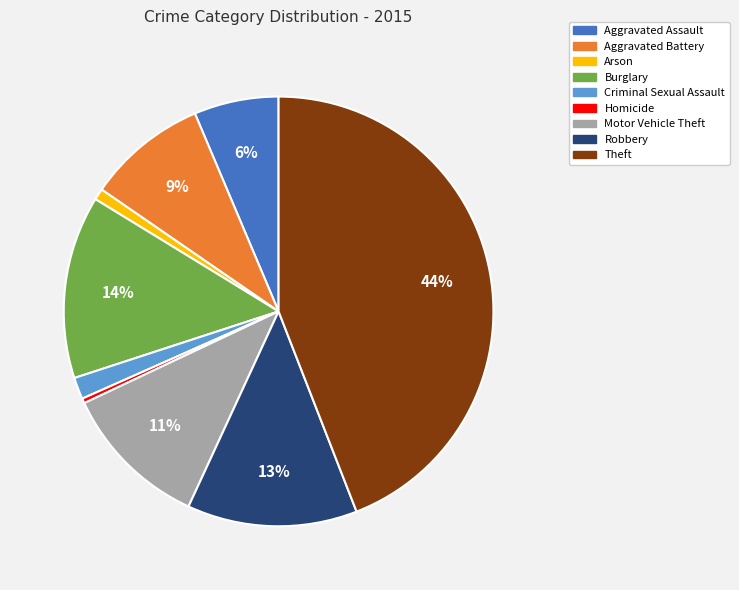

What is the ratio of the value at Arson to the value at Criminal Sexual Assault?

0.5